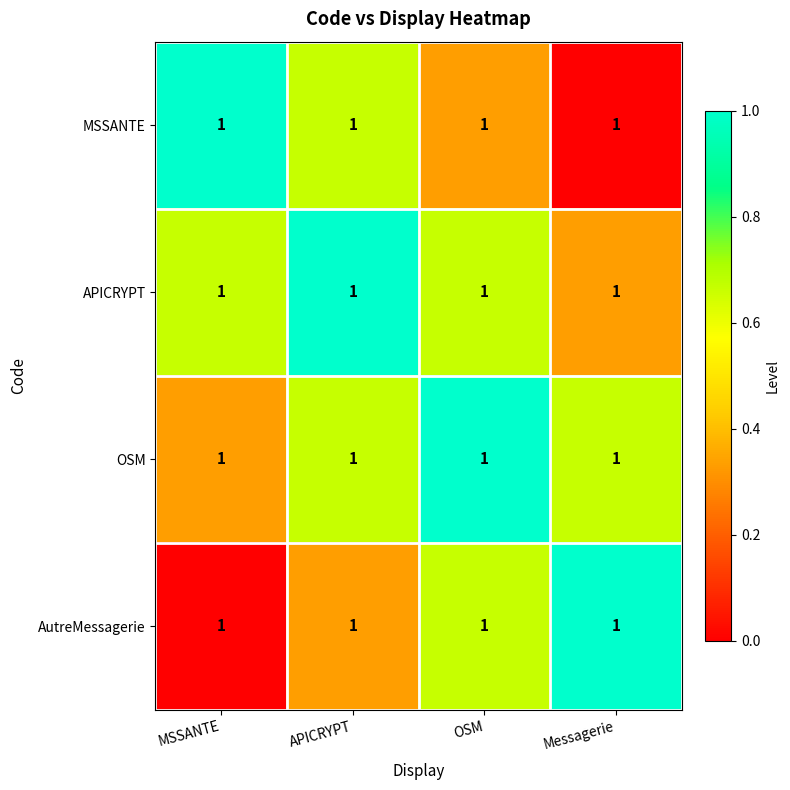

What is the spread (max minus min) of values at OSM?

0.7